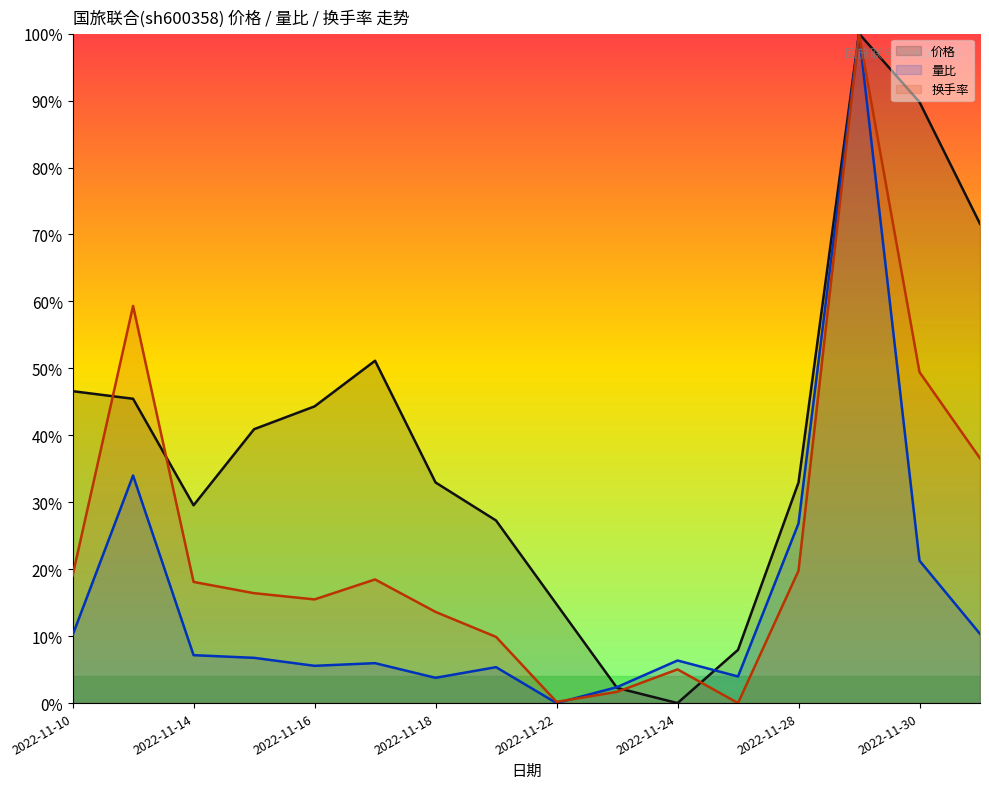

What is the value of the 量比 point at the 3rd from the left?

7.2